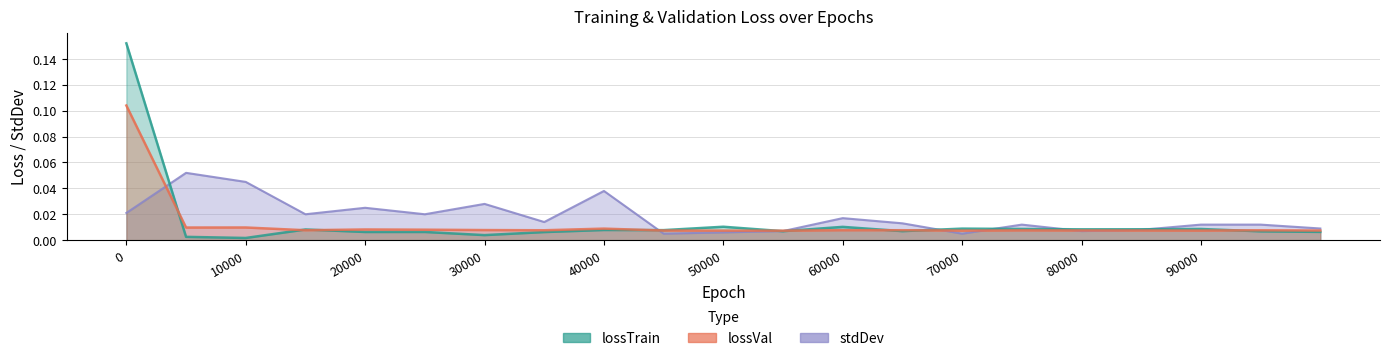

Rank the series by their average value, from highest to lowest.

stdDev, lossTrain, lossVal